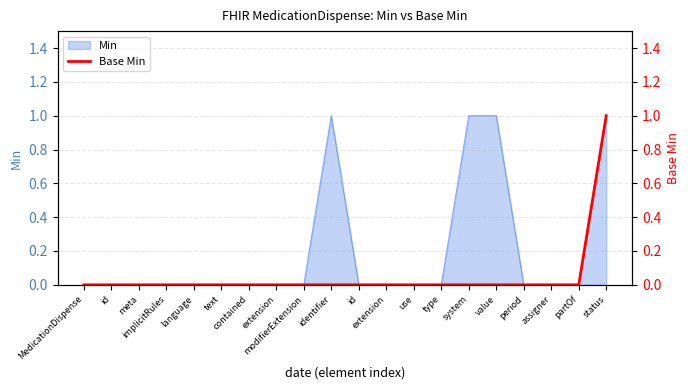

Which category has the highest value across all series?

status